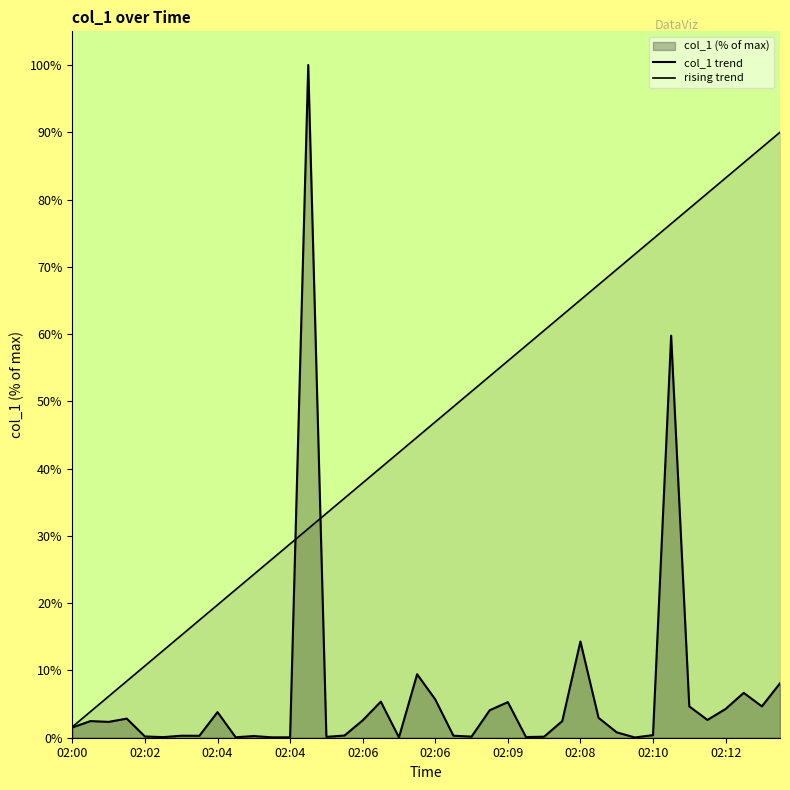

What is the value of the col_1 trend point at the 23rd from the left?

0.2